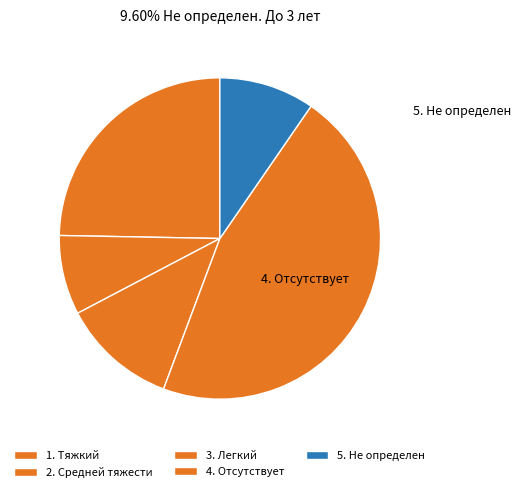

Which category has the smallest portion of the pie?

2. Средней тяжести